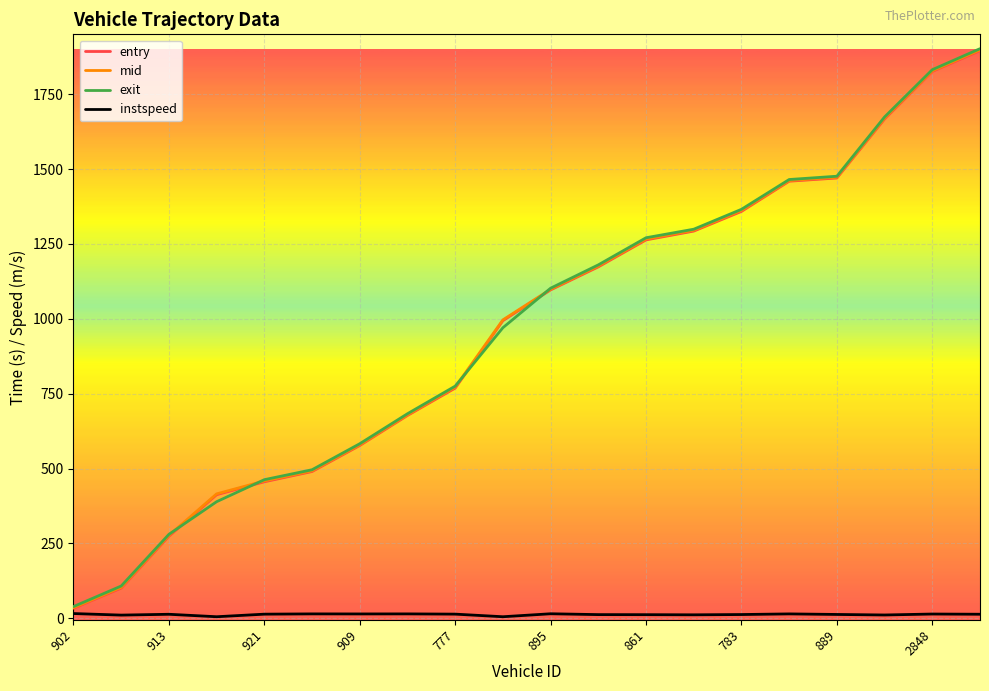

What is the highest value of the exit series?

1902.1